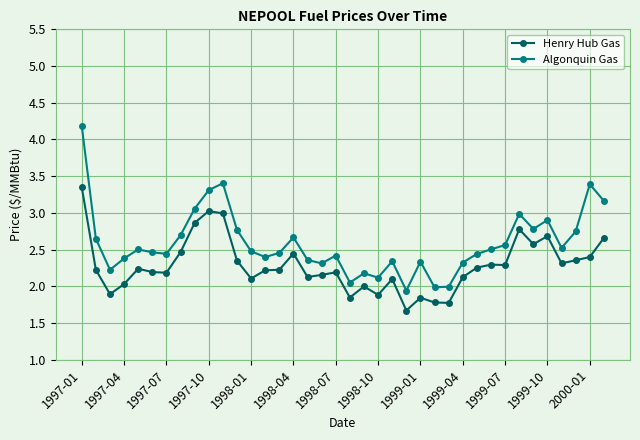

True or false: Henry Hub Gas has more than 1 interior local peaks.

True